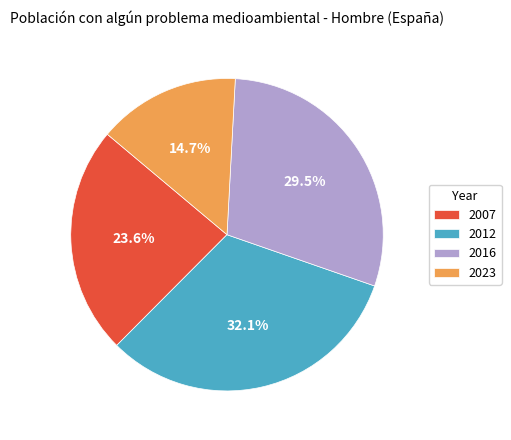

Rank the categories by value from lowest to highest.

2023, 2007, 2016, 2012